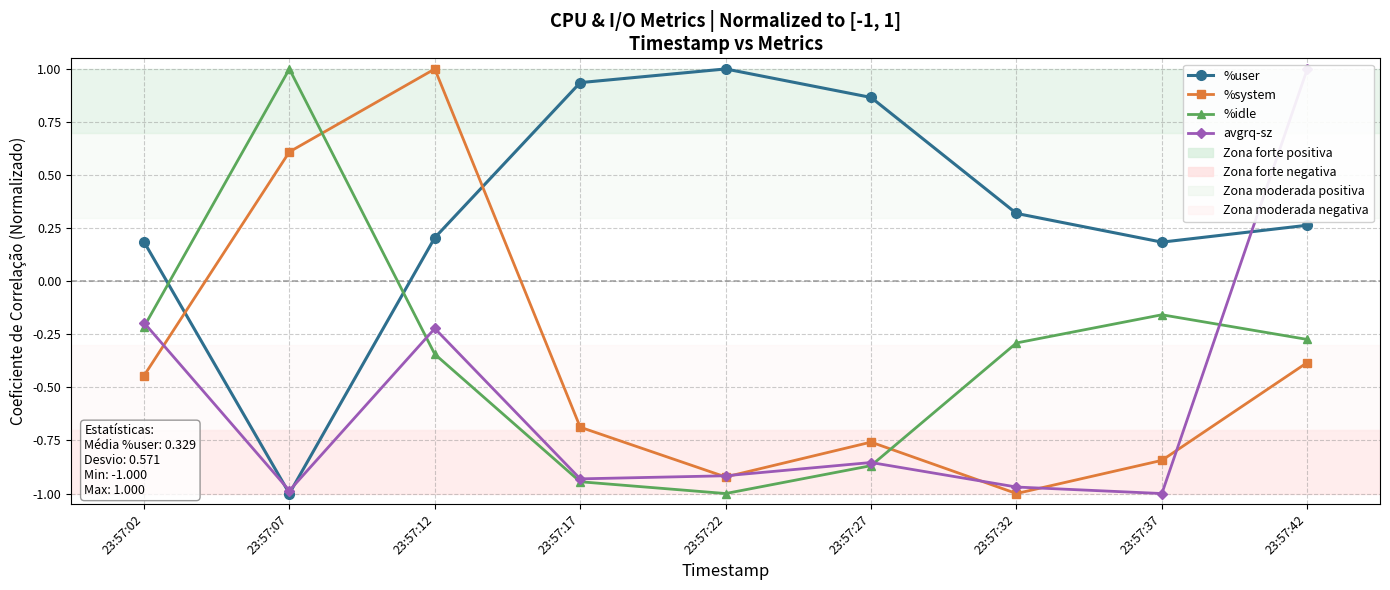

How many %system values are between 0 and 1?

2